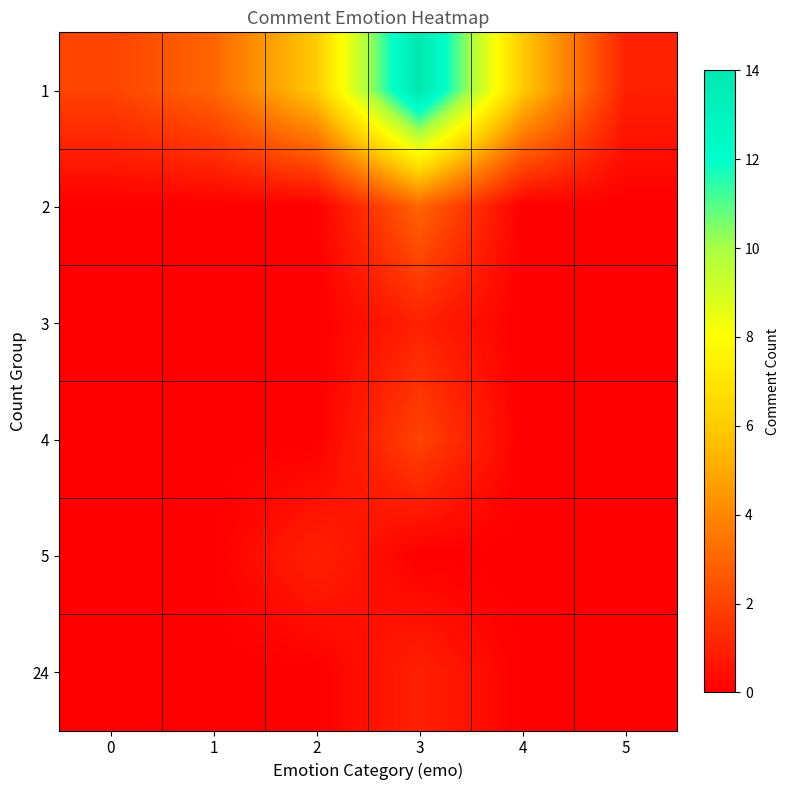

At which category is the sum across all series the highest?

3